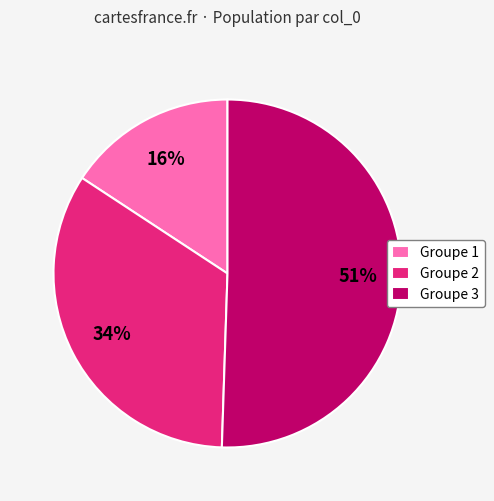

Do Groupe 2 and Groupe 3 together represent more than half of the pie?

Yes